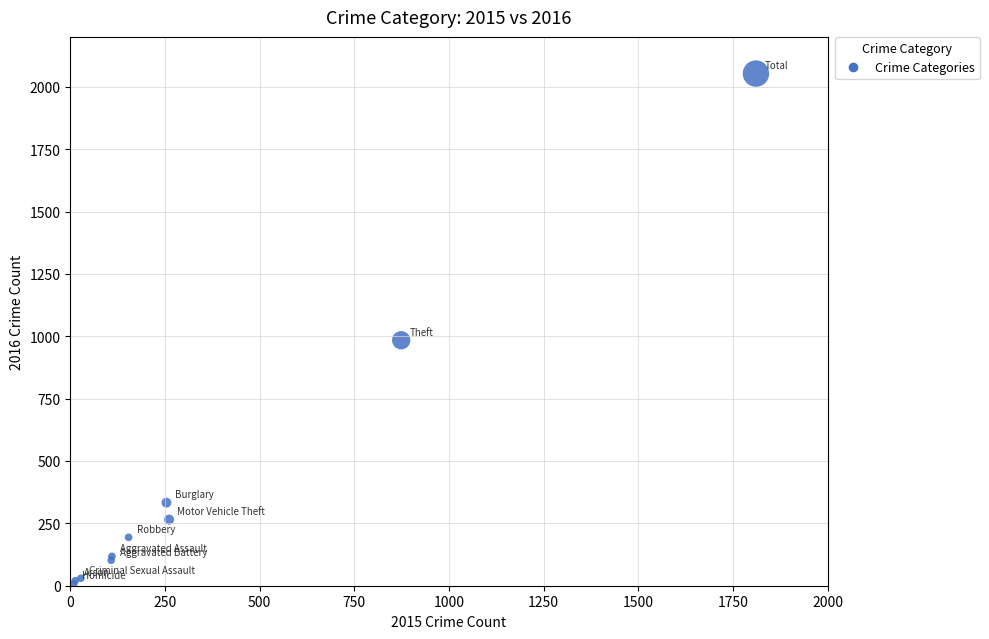

What Y value in the scatter plot is closest to 1030?

984